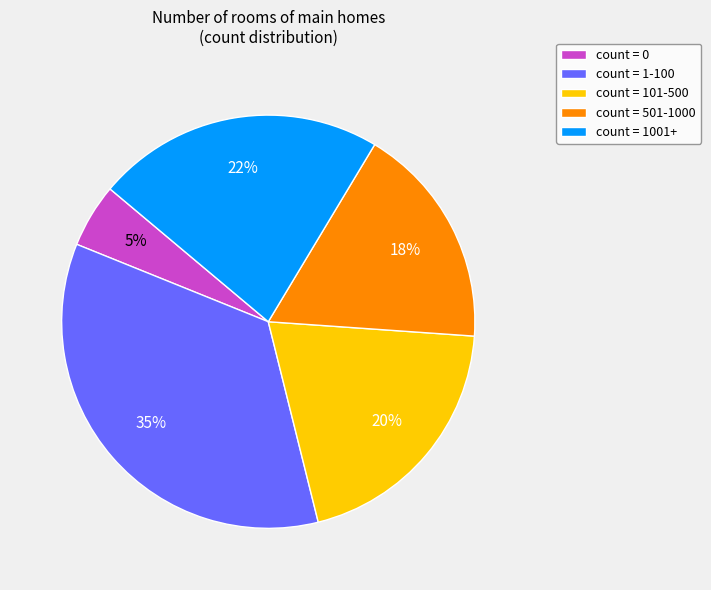

Approximately how many times larger is the value at count = 501-1000 compared to count = 1-100?

0.5